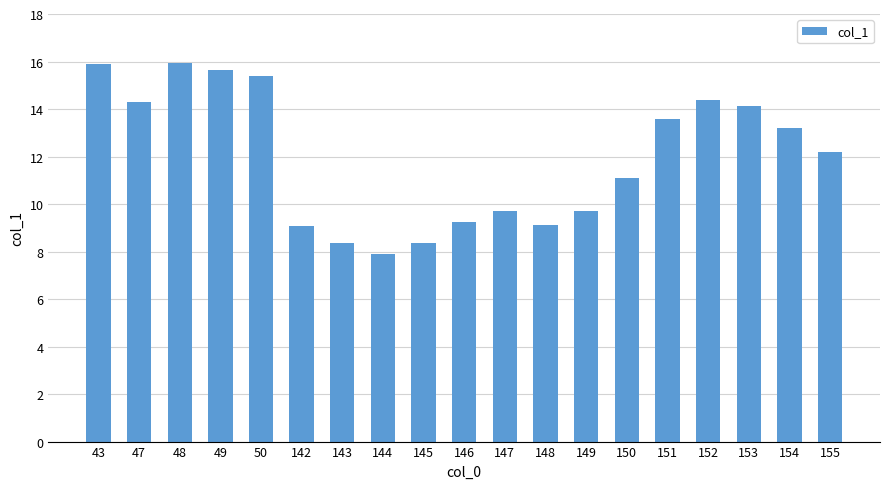

How many bars are there in total?

19